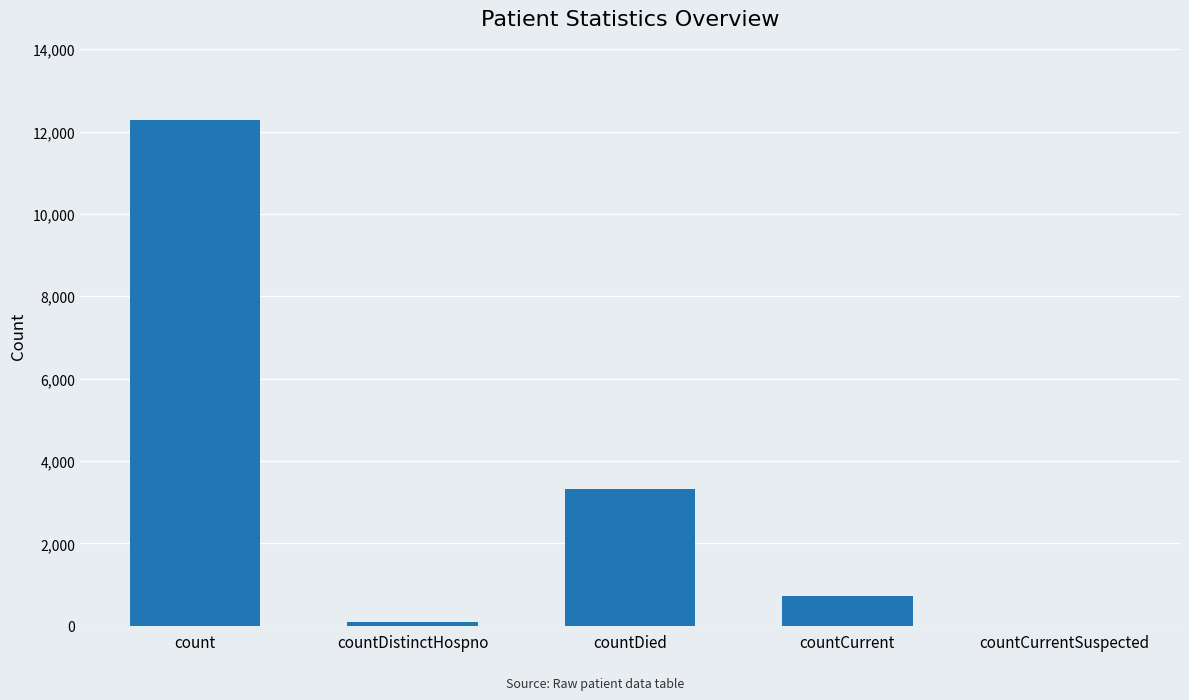

Is it true that the value at countCurrentSuspected is 0?

True